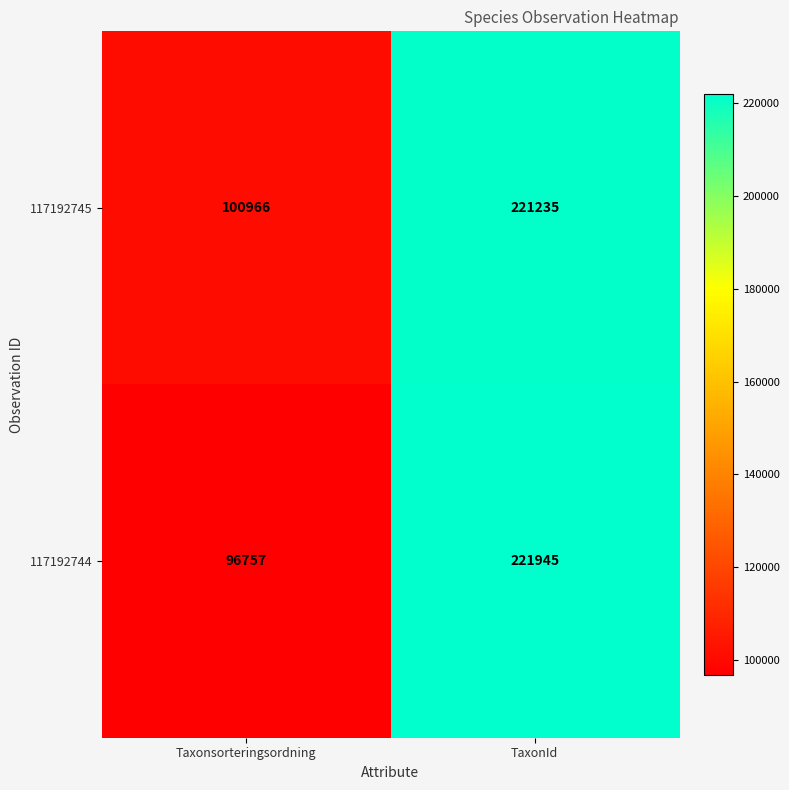

What is the smallest value displayed?

96757